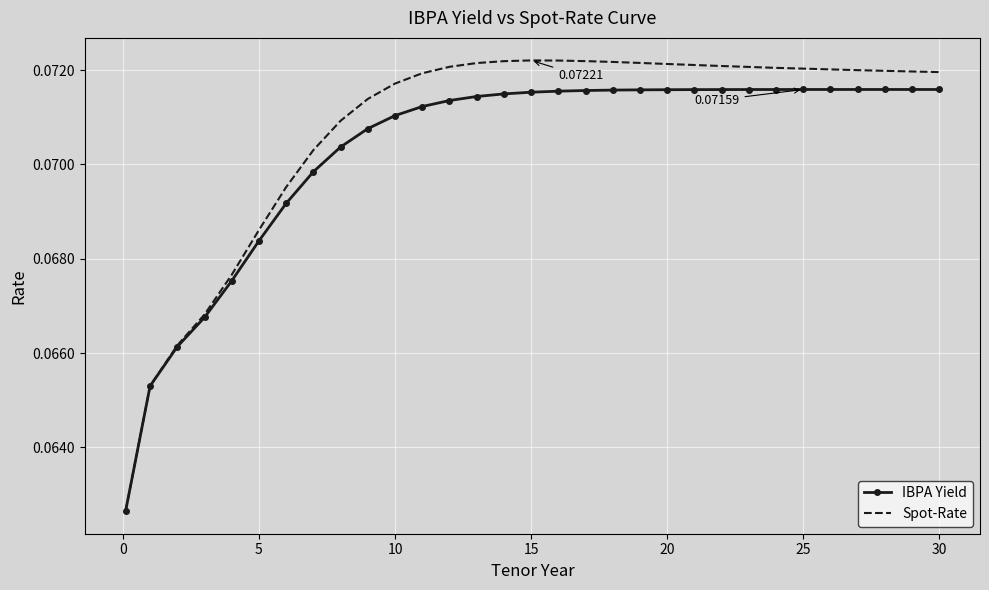

Rank the series by their maximum value, from lowest to highest.

IBPA Yield, Spot-Rate